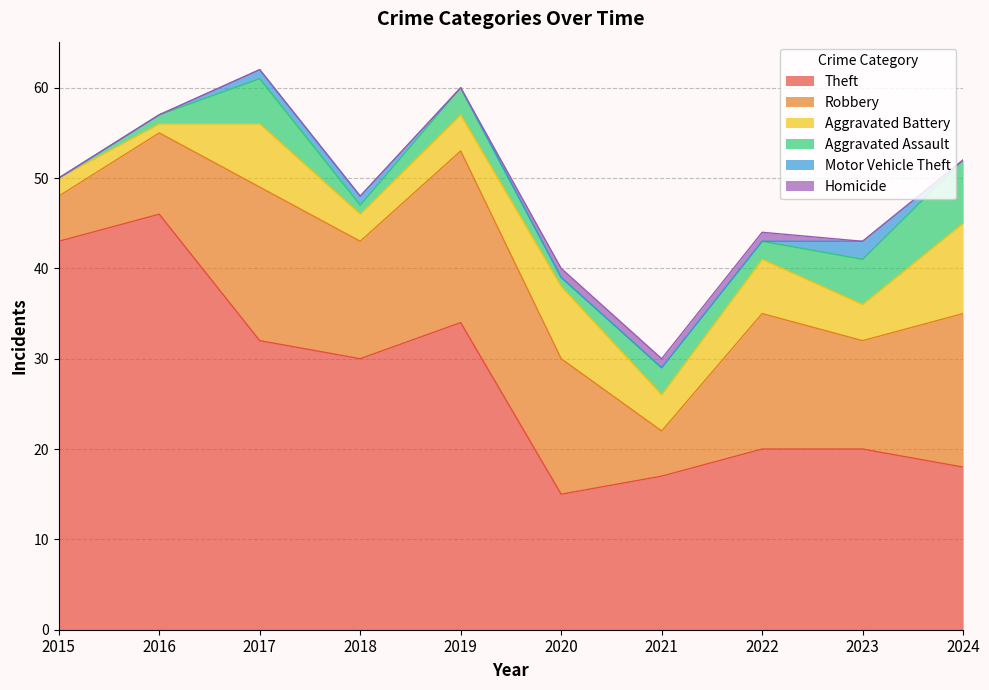

Is it true that Robbery equals 5 at 2023?

False